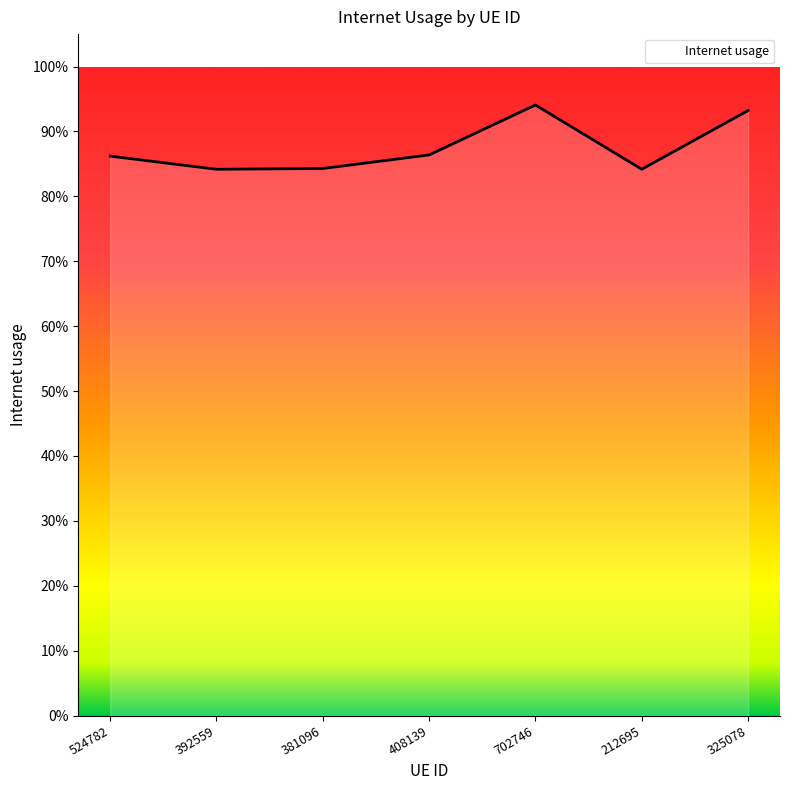

Is this an area chart (filled region under the line)?

Yes